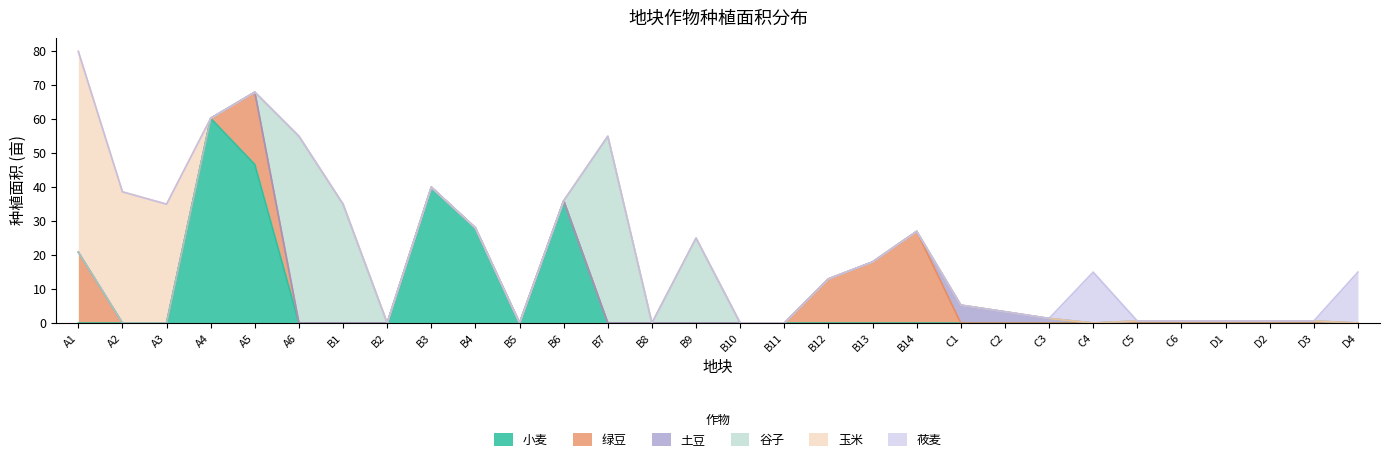

How many series are shown in this chart?

6